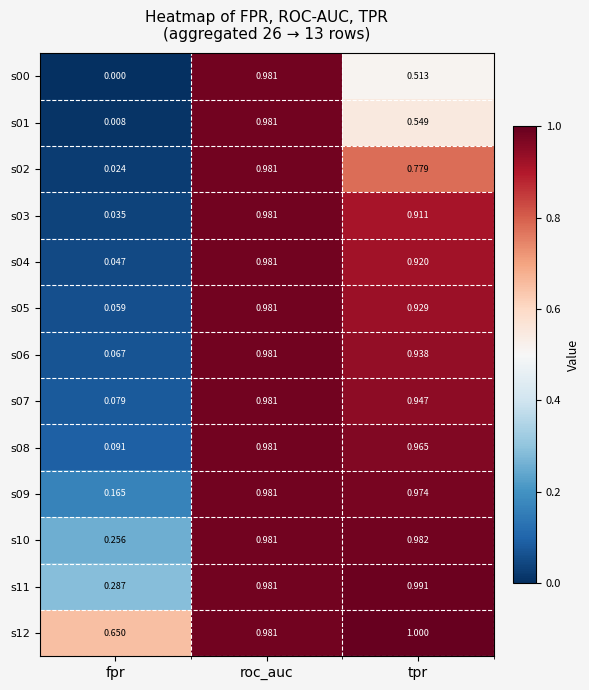

At which label is s03 closest to 0?

fpr